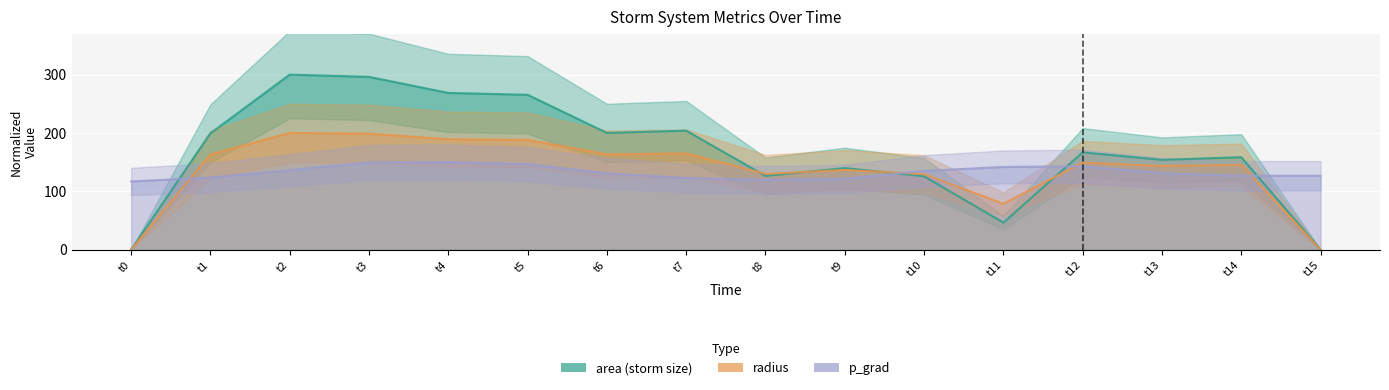

What is the difference between the second highest and second lowest values in the p_grad series?

29.9